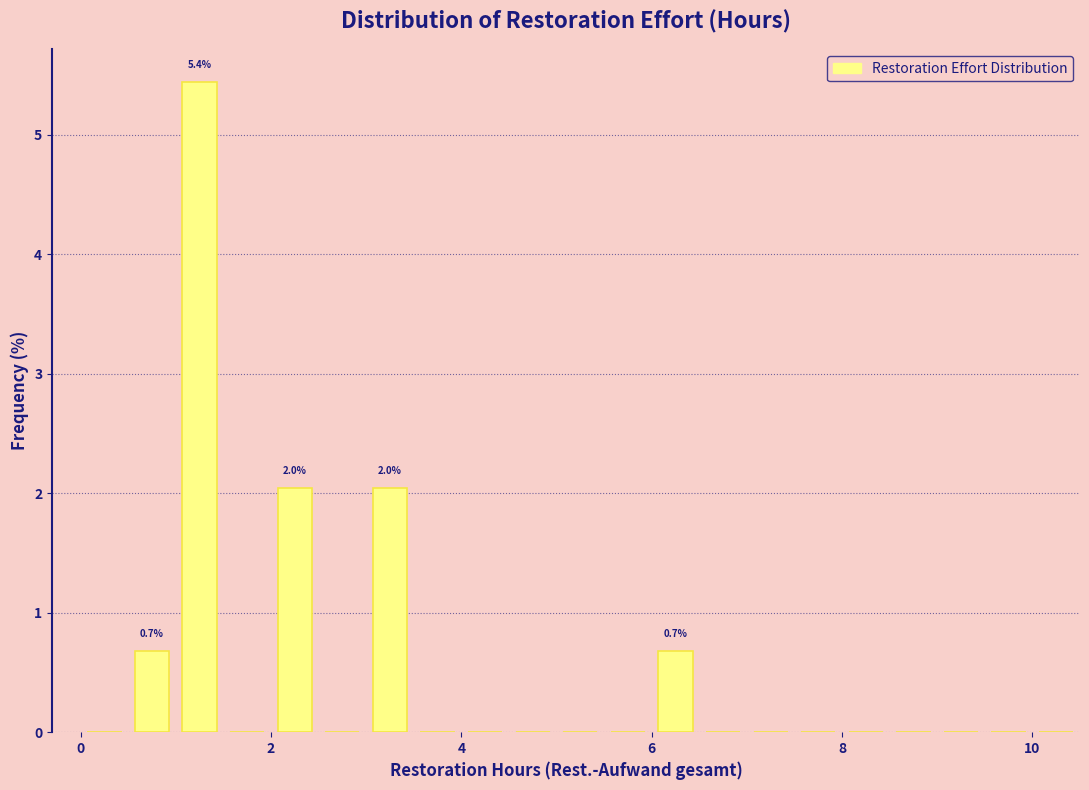

Read against the x-axis, roughly where is the centre of the tallest bar?

1.2